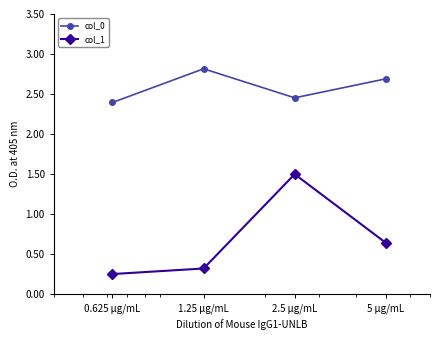

What are all the series names shown in the legend?

col_0, col_1